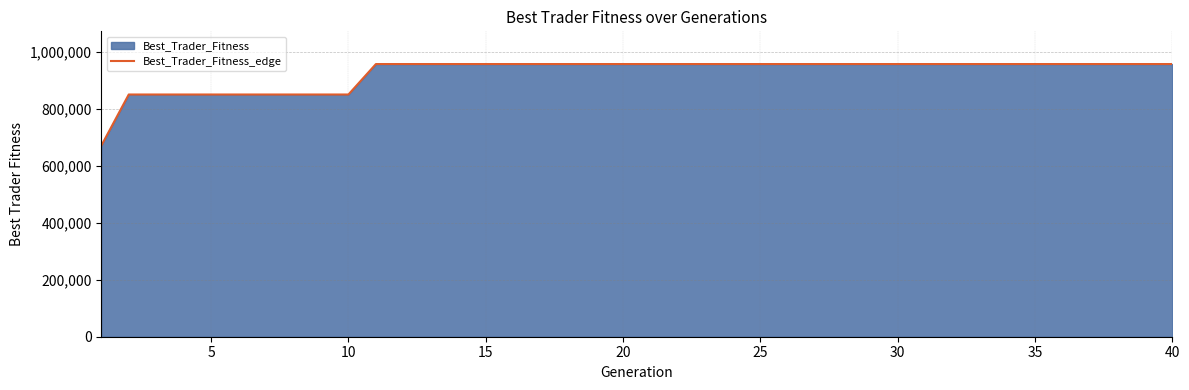

What is the greatest value displayed?

956697.6